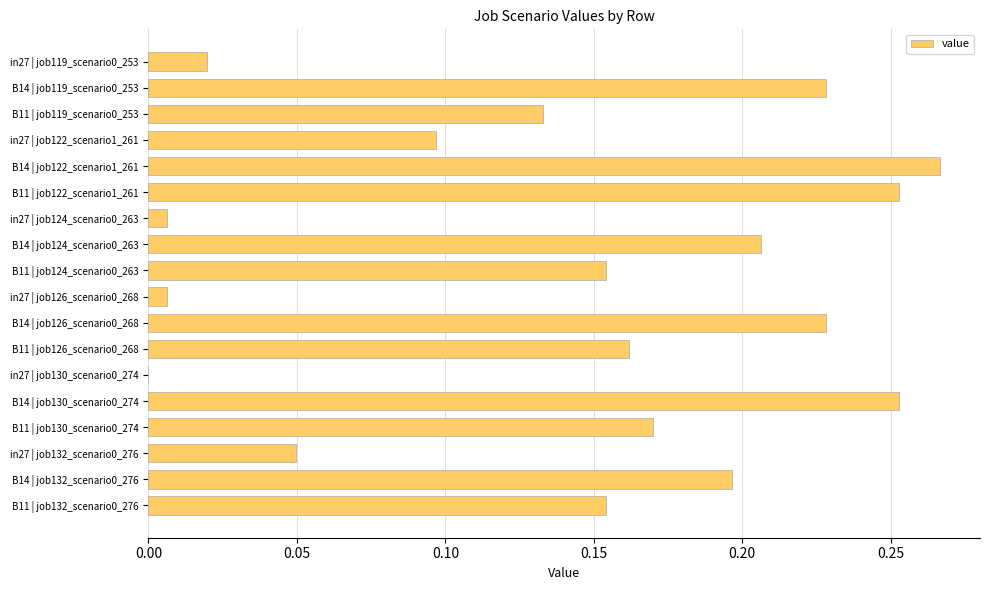

Which has a higher value, B11 | job126_scenario0_268 or B14 | job122_scenario1_261?

B14 | job122_scenario1_261